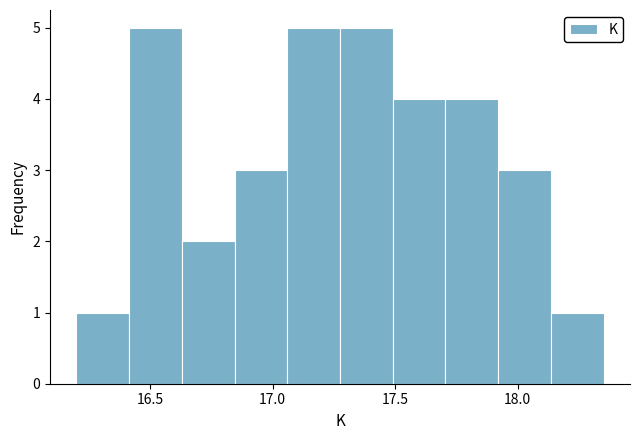

Reading left to right, list every bar in this chart as the range it spans on the x-axis followed by its height. Neither the bar edges nor the heights are printed on the chart, so give them approximately, as read against the axes.

16.200 to 16.415: 1
16.415 to 16.630: 5
16.630 to 16.845: 2
16.845 to 17.060: 3
17.060 to 17.275: 5
17.275 to 17.490: 5
17.490 to 17.705: 4
17.705 to 17.920: 4
17.920 to 18.135: 3
18.135 to 18.350: 1